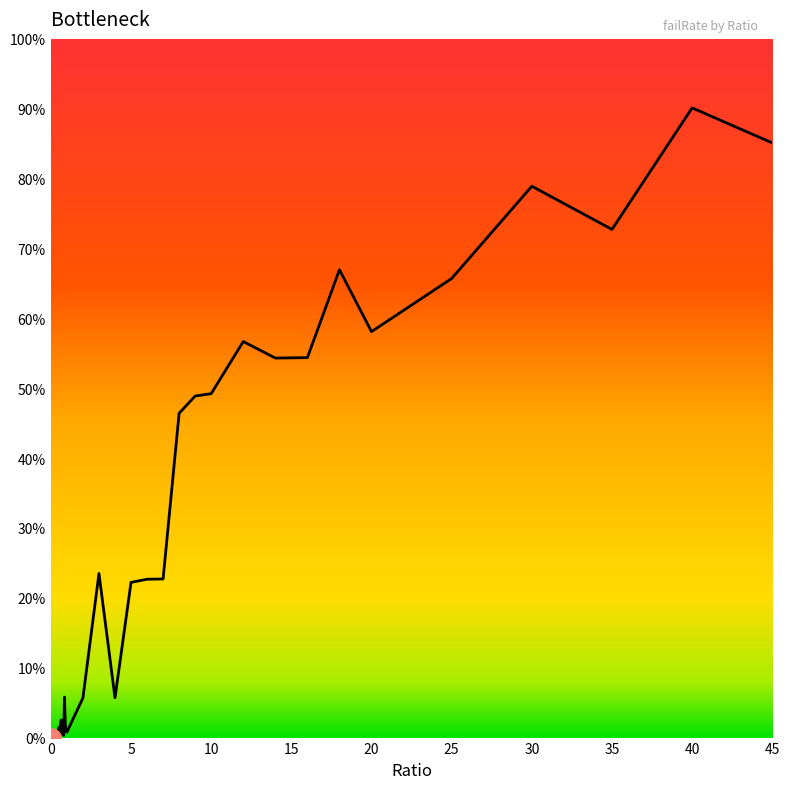

Does the chart have visible grid lines?

No